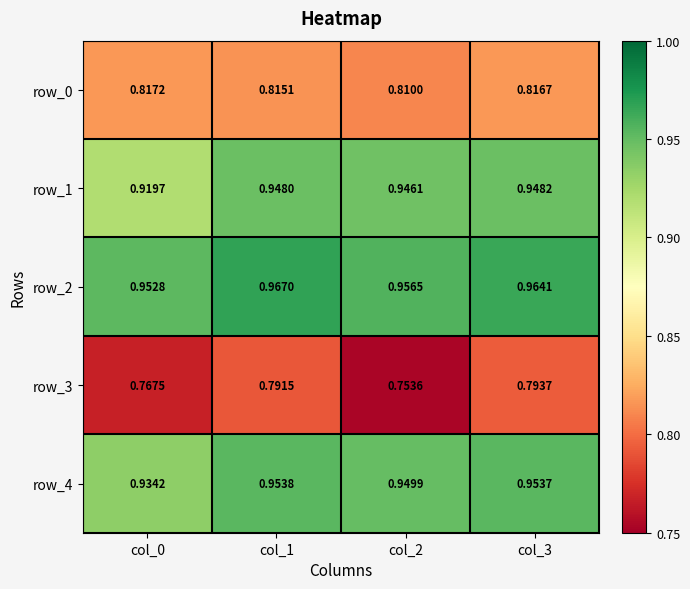

Which category has the highest value across all series?

col_1